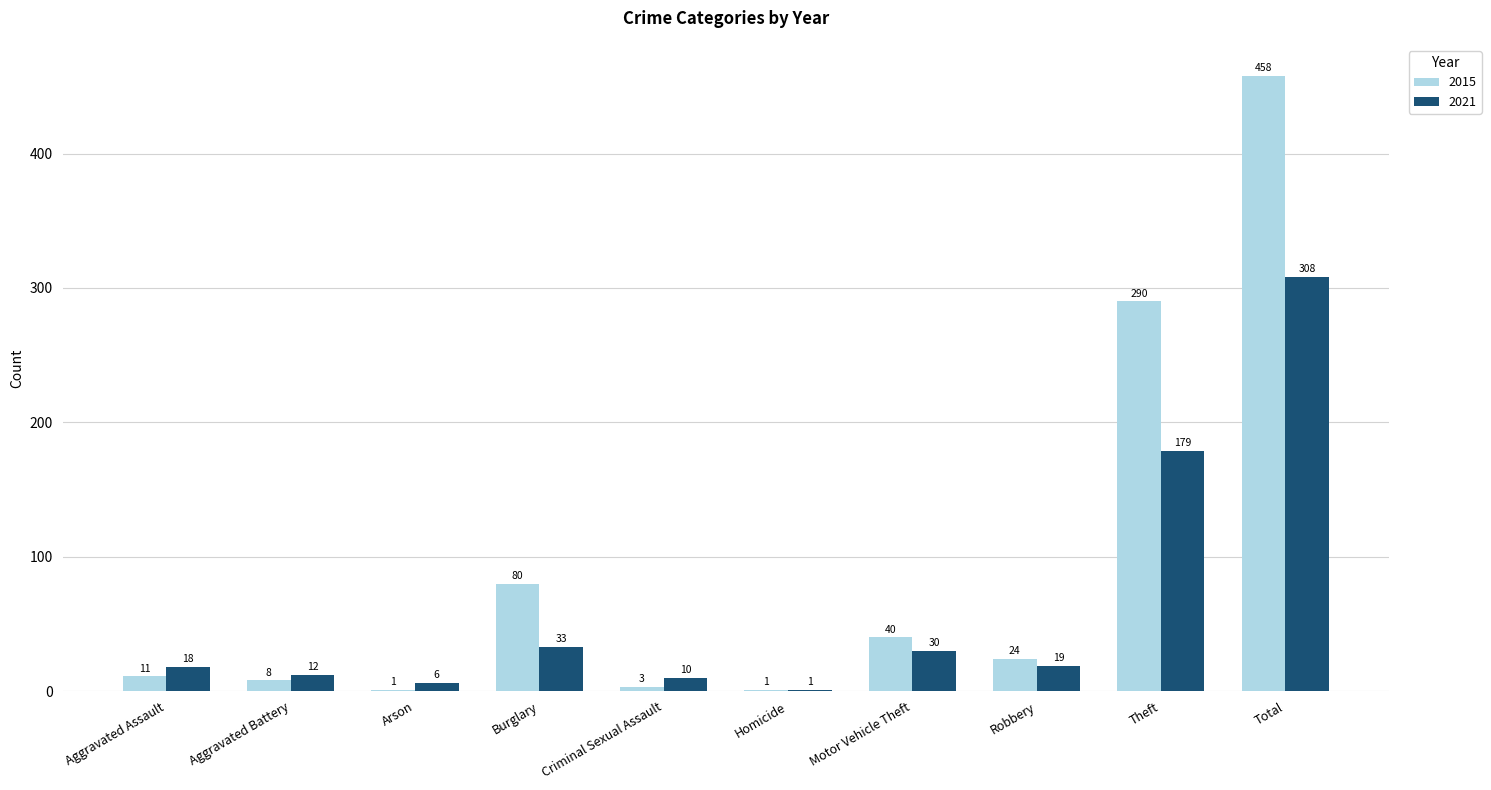

Which category has the highest value in the 2015 series?

Total